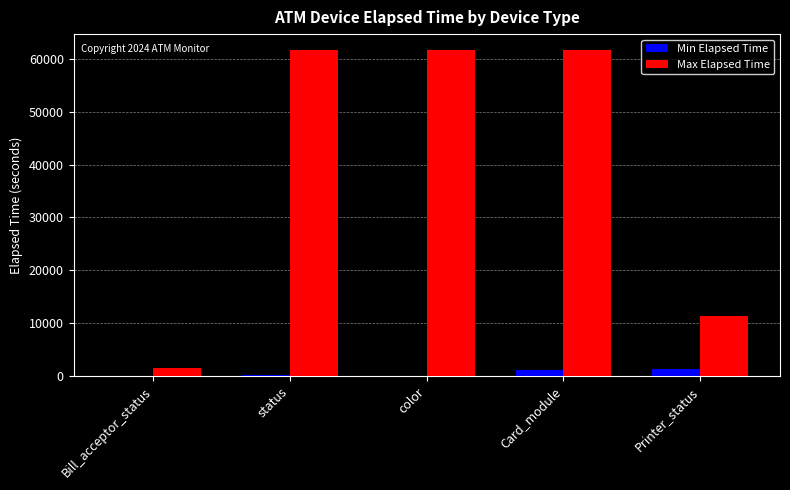

What is the sum of the Max Elapsed Time values at color and Bill_acceptor_status?

63208